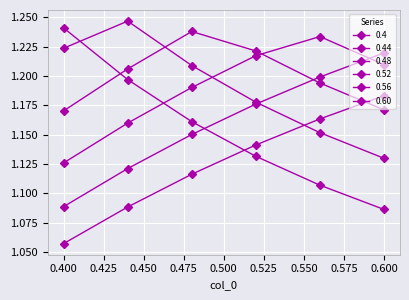

How many times do 0.4 and 0.52 cross each other?

1